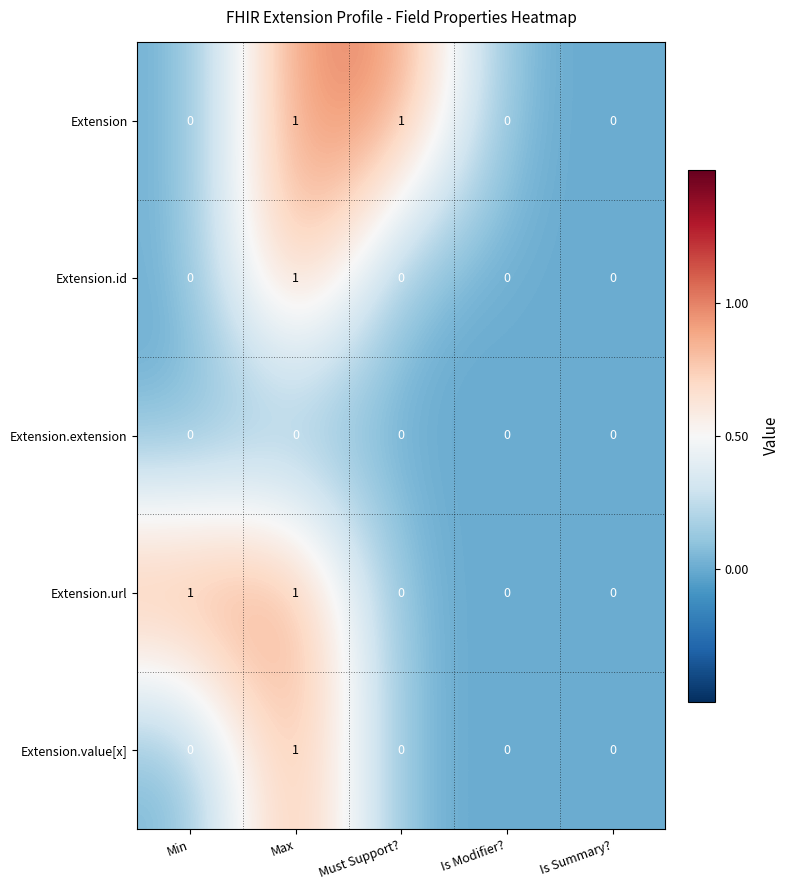

Reading left to right, extract all data points from this chart.

Extension: 0	1	1	0	0
Extension.id: 0	1	0	0	0
Extension.extension: 0	0	0	0	0
Extension.url: 1	1	0	0	0
Extension.value[x]: 0	1	0	0	0